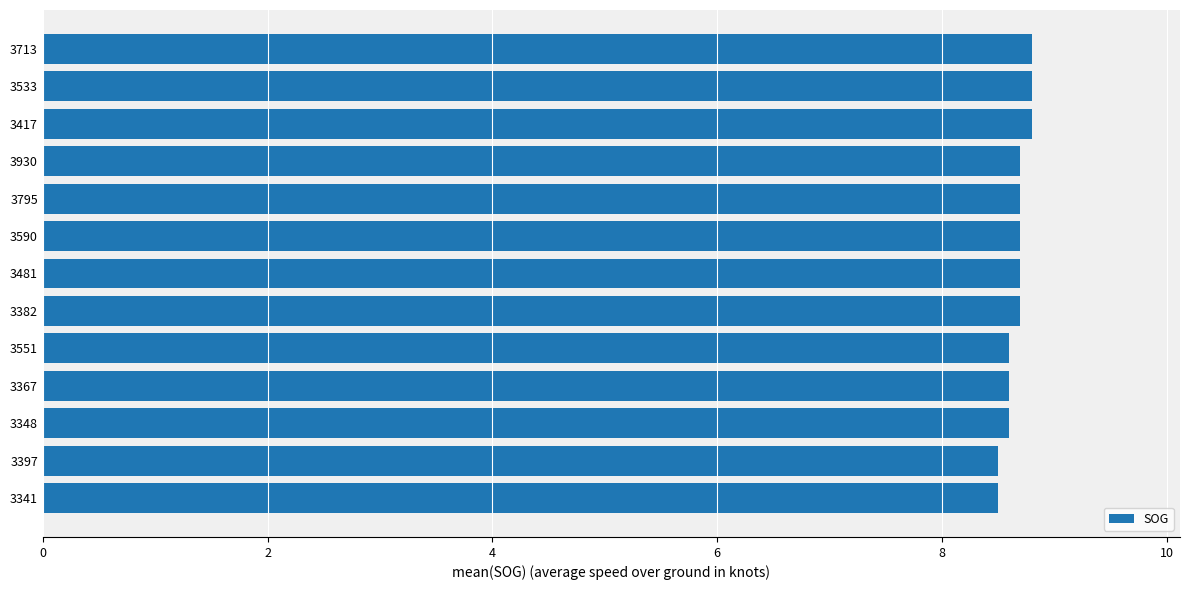

Reading bottom to top, transcribe all the data shown in this chart.

8.5	8.5	8.6	8.6	8.6	8.7	8.7	8.7	8.7	8.7	8.8	8.8	8.8